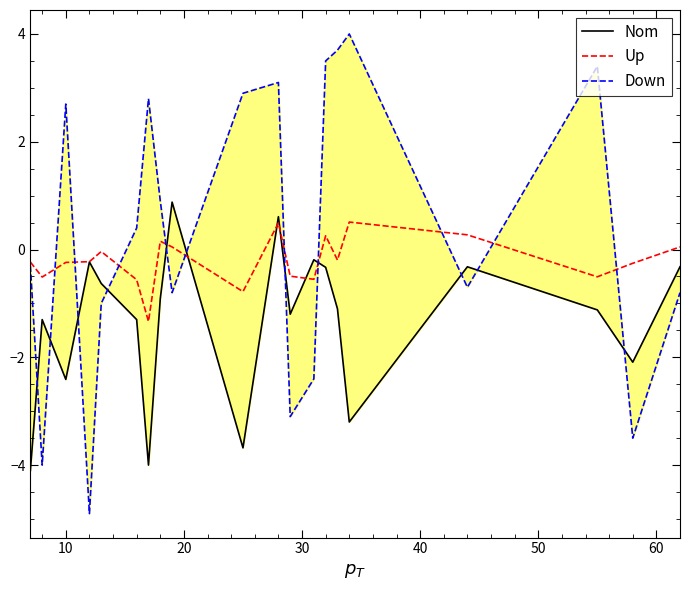

True or false: Up and Down intersect in this chart.

True